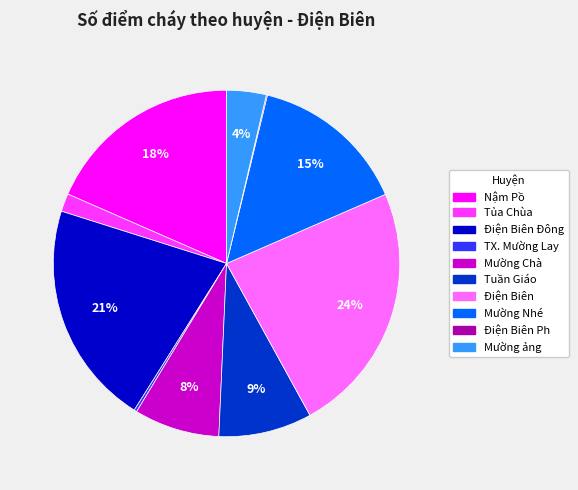

Is there a majority slice in this chart?

No